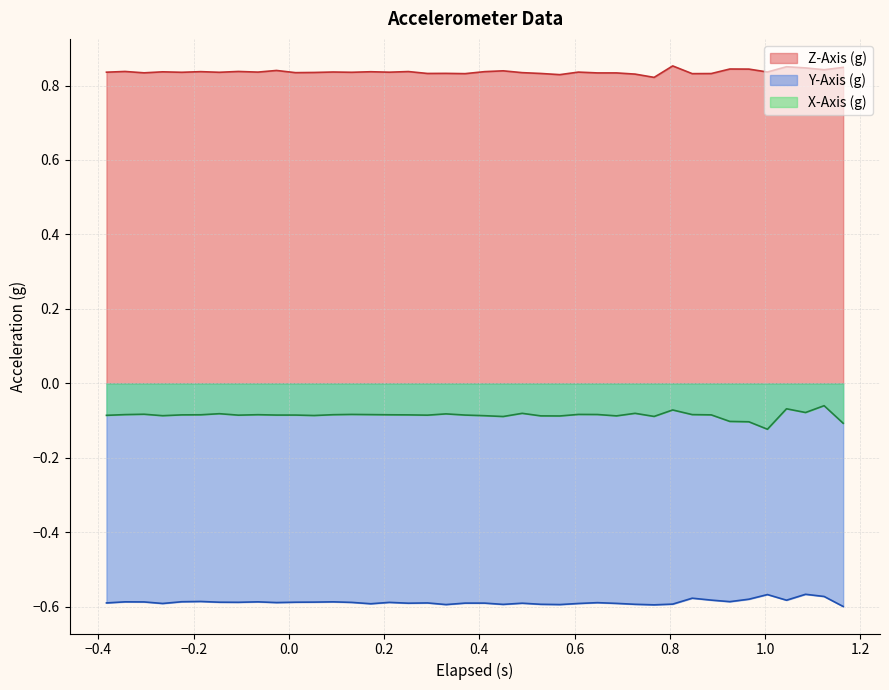

Which series has the largest total across all categories?

Z-Axis (g)